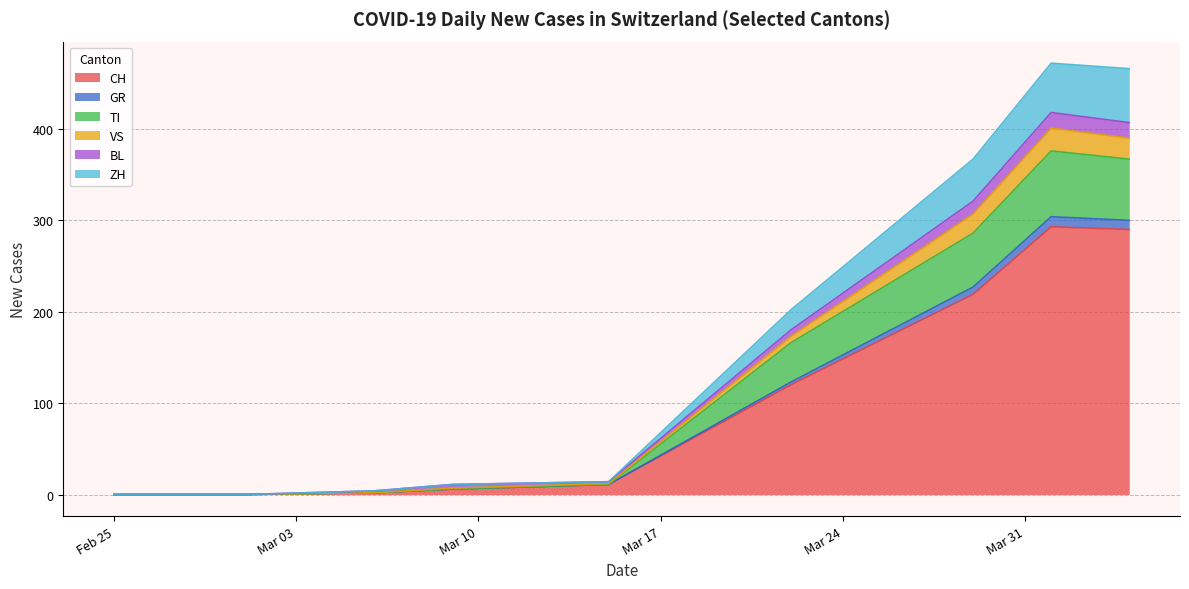

What is the highest value of the CH series?

293